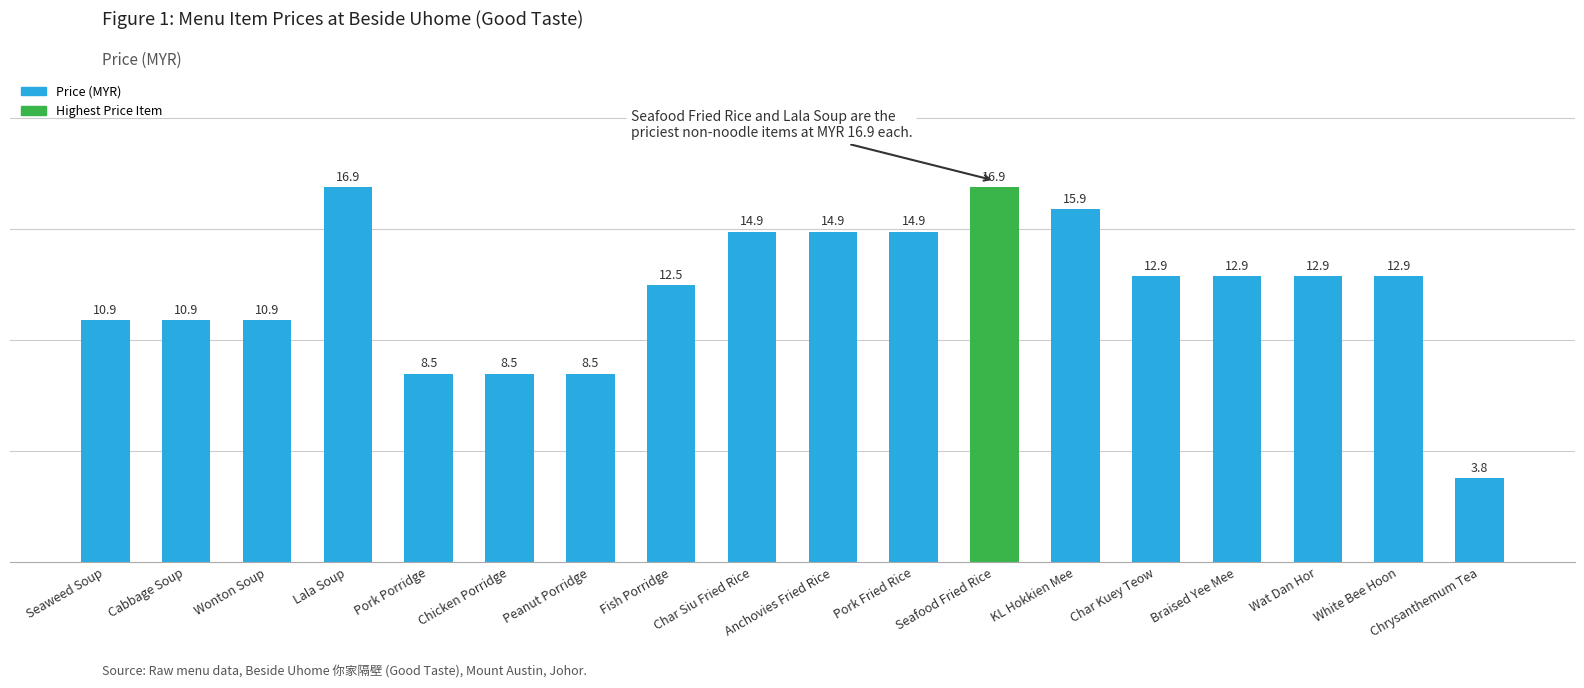

What is the value of the 7th bar from the left?

8.5